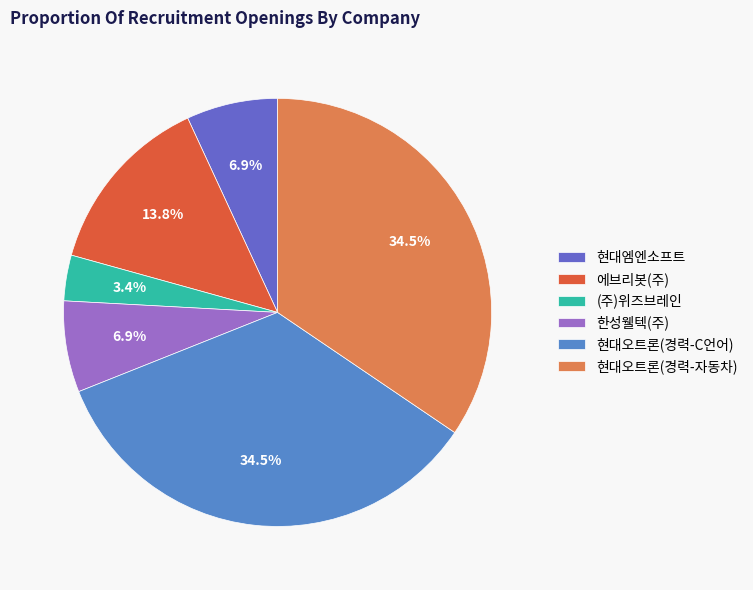

What percentage is the 현대오트론(경력-C언어) slice, to the nearest percent?

34%